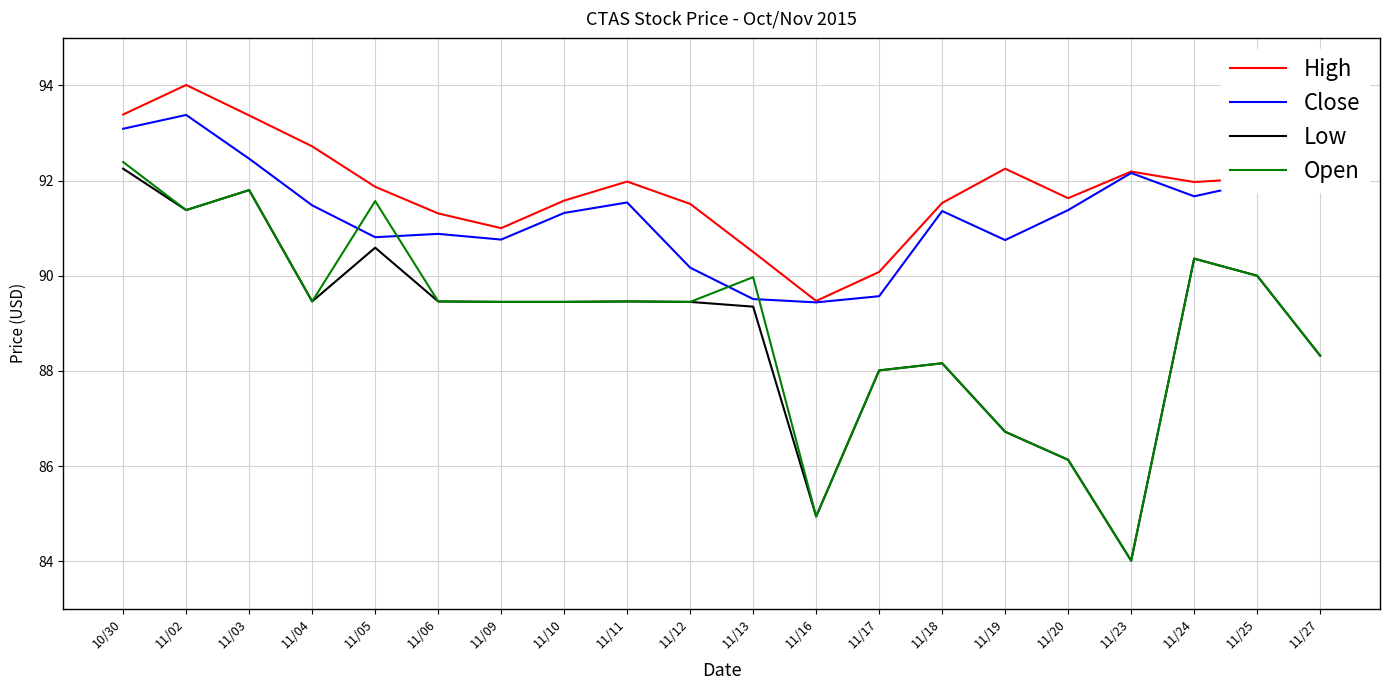

True or false: Close has more than 1 points higher than both neighbors.

True